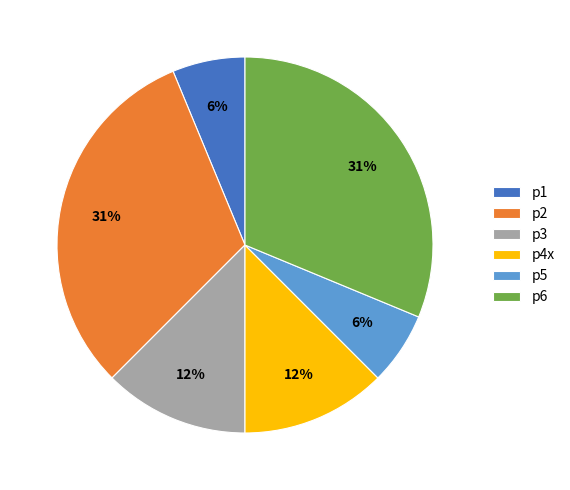

To the nearest percent, what portion does p5 represent?

6%